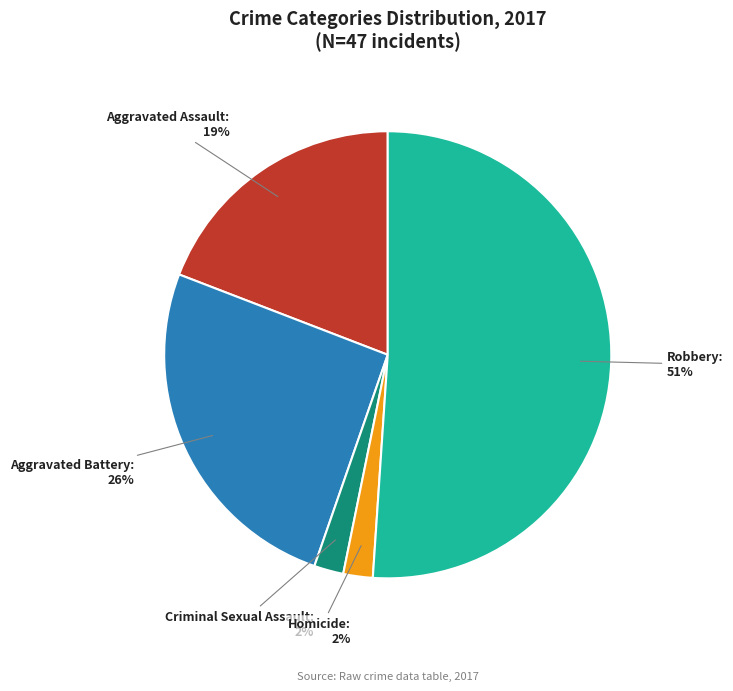

The Homicide: 2% slice represents 2% of the pie. True or false?

True